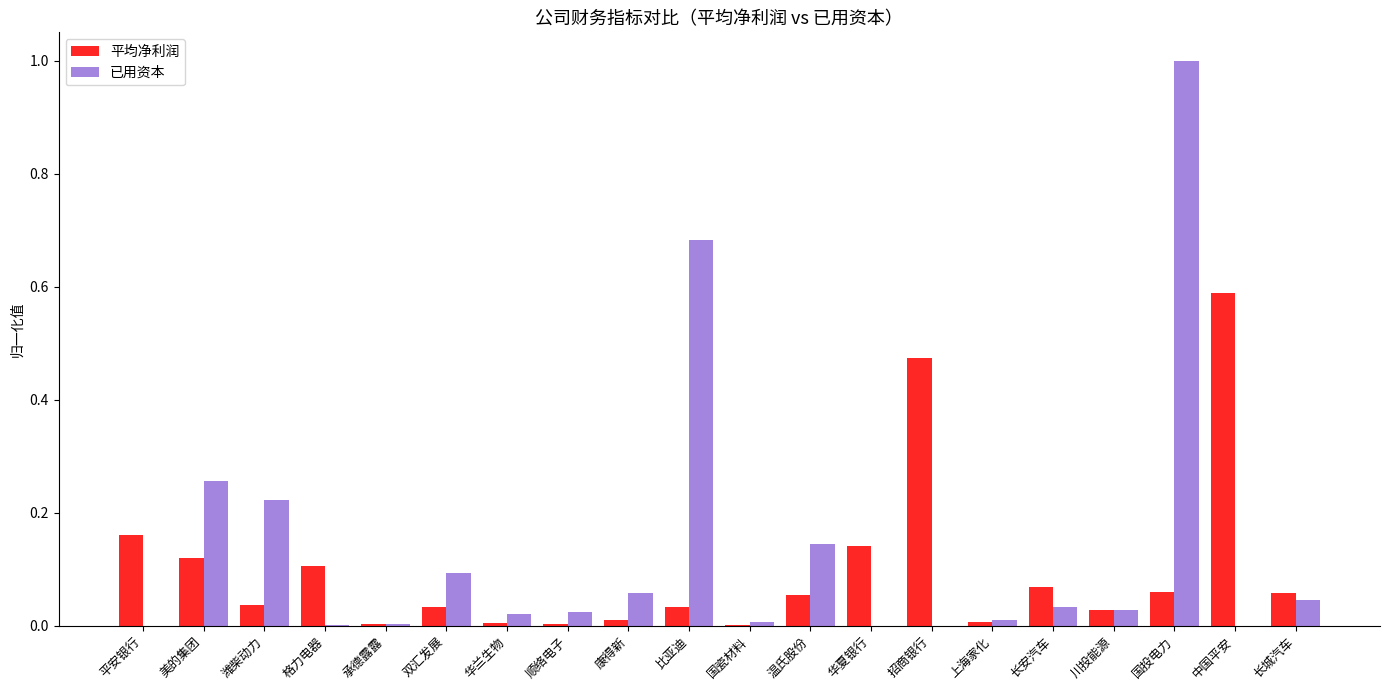

Which series changed the most between 长安汽车 and 中国平安?

平均净利润